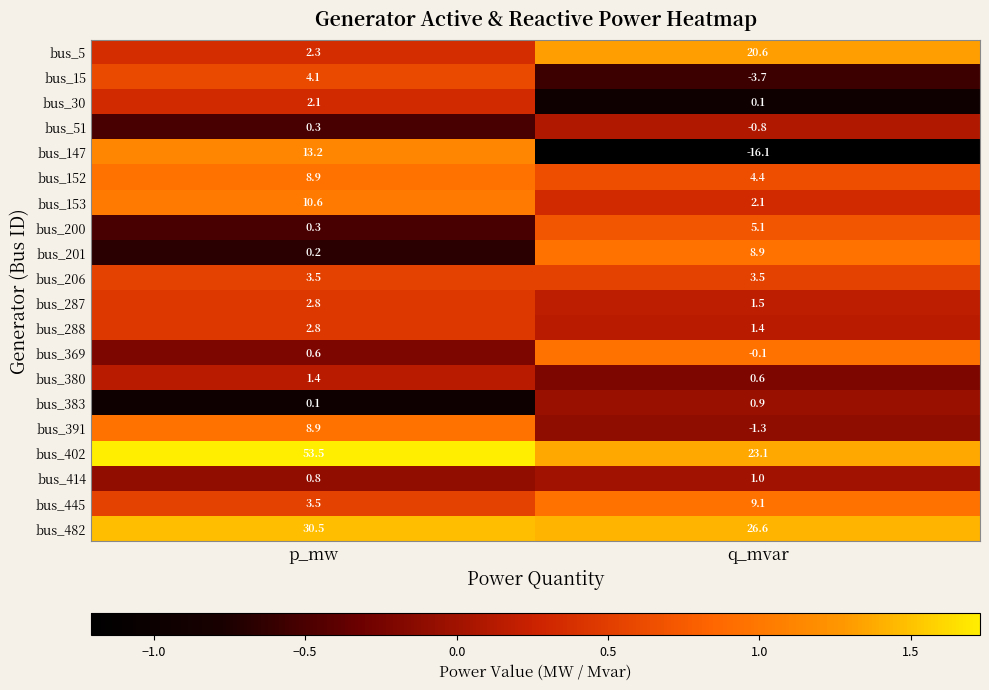

List the labels in order of bus_288 value, largest first.

p_mw, q_mvar